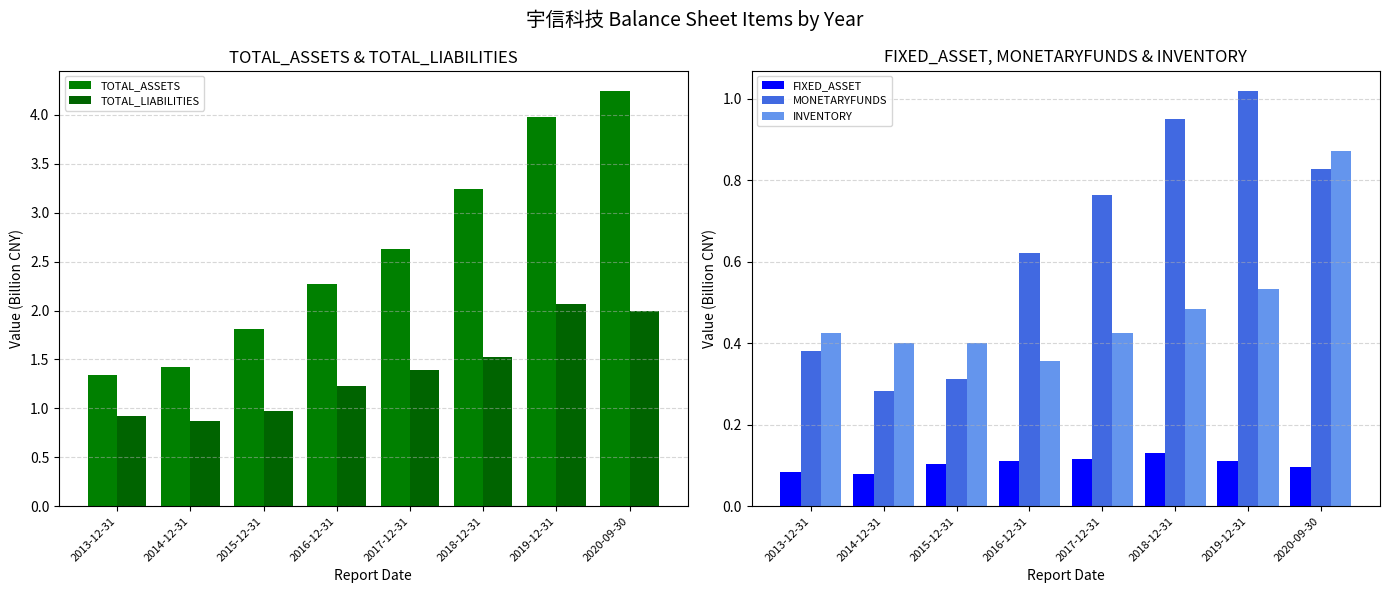

What is the maximum value shown in the chart?

4.2